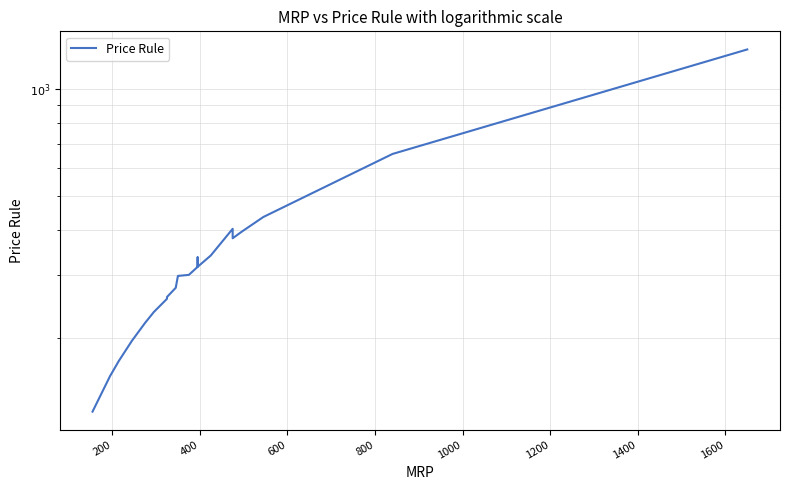

What is the minimum value shown in the chart?

124.0